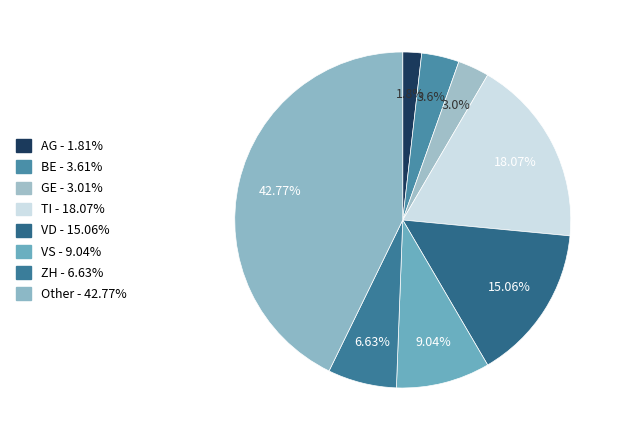

Is it true that GE is 3% of the pie?

True